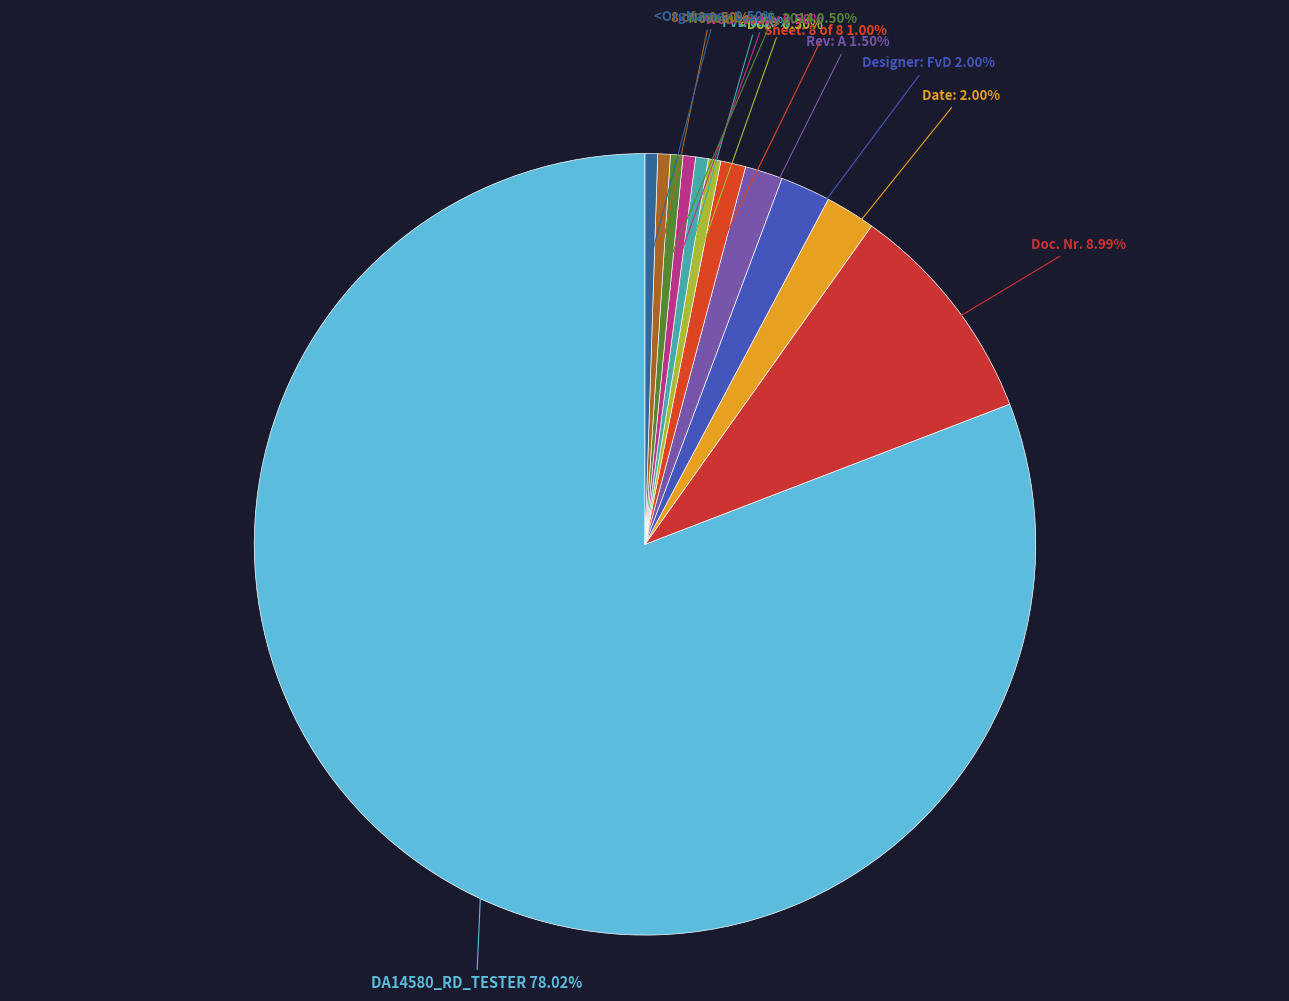

Between DA14580_RD_TESTER and Doc. Nr., which is larger?

DA14580_RD_TESTER